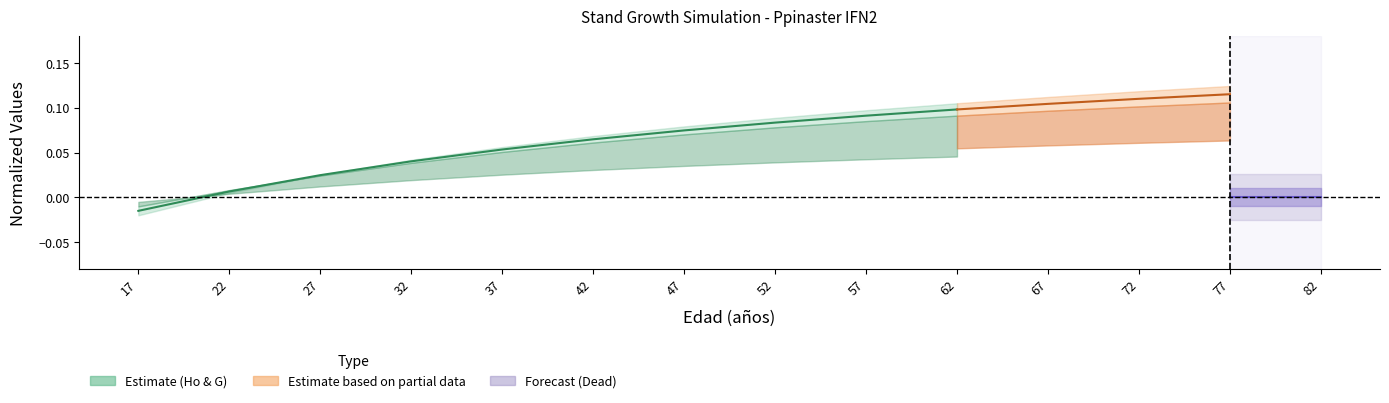

Reading left to right, list all the values displayed in this chart.

-0.0	0.0	0.0	0.0	0.1	0.1	0.1	0.1	0.1	0.1